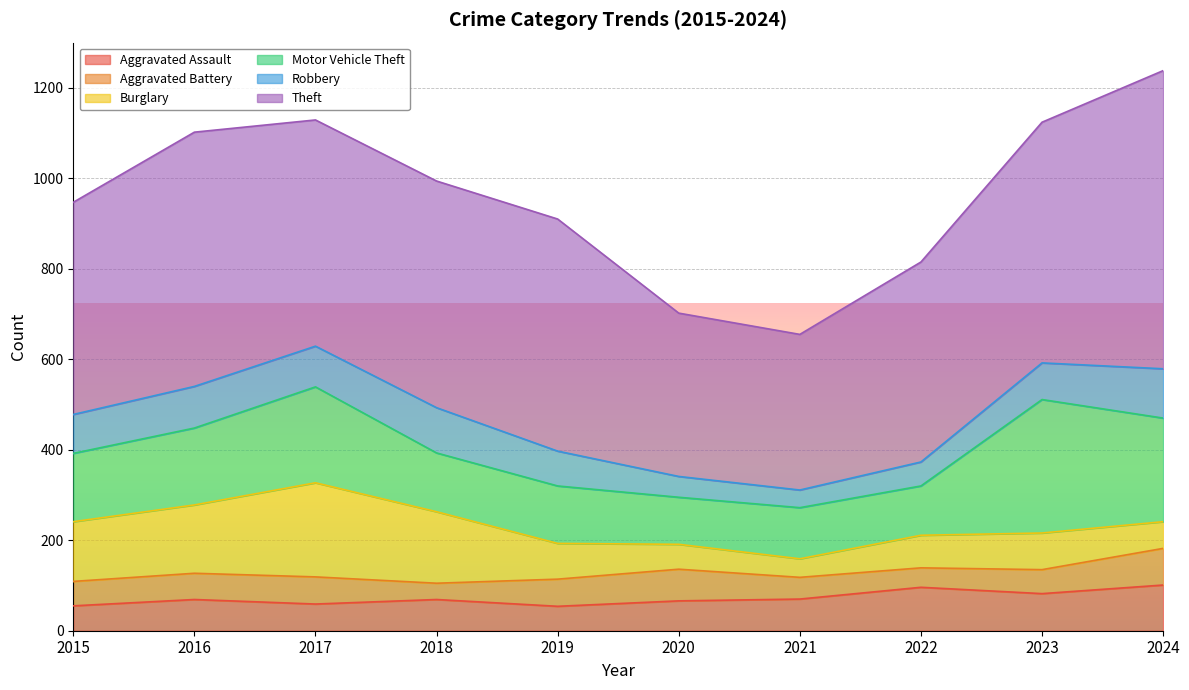

How many data points in Robbery are above 86?

4